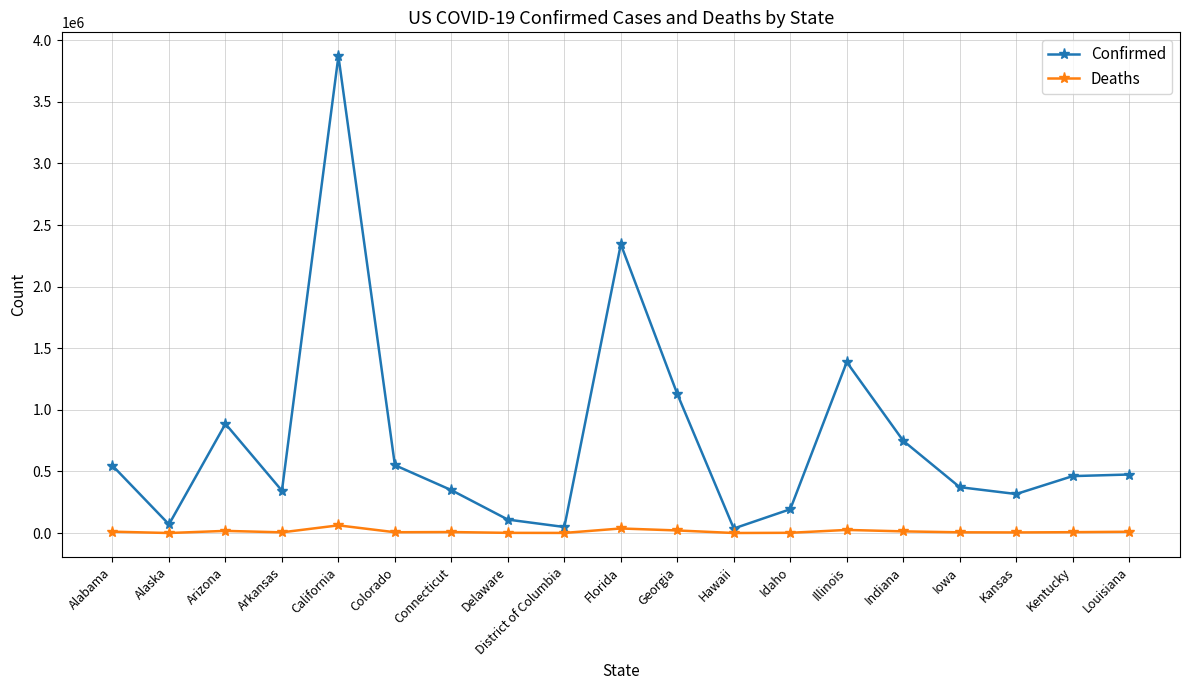

Which series has the largest range (max minus min)?

Confirmed